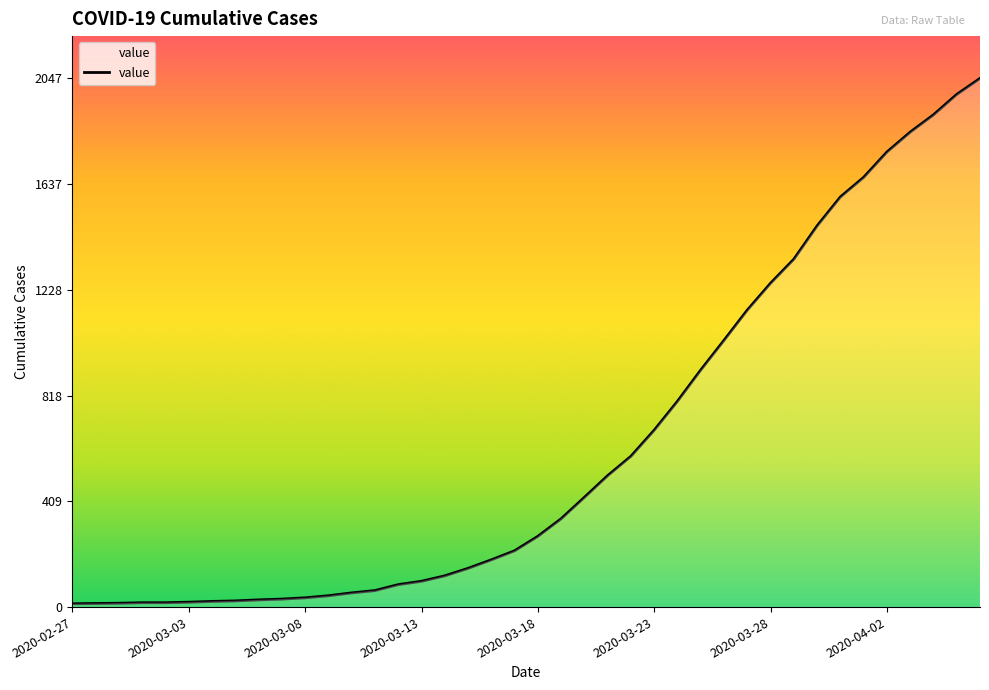

What is the difference between the maximum and minimum values?

2034